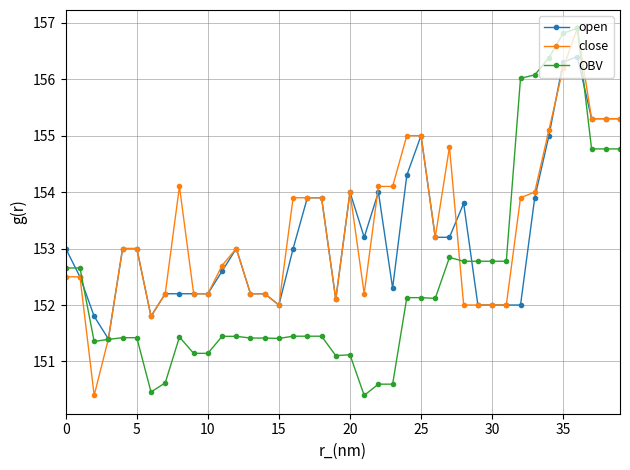

What is the minimum value shown in the chart?

150.4